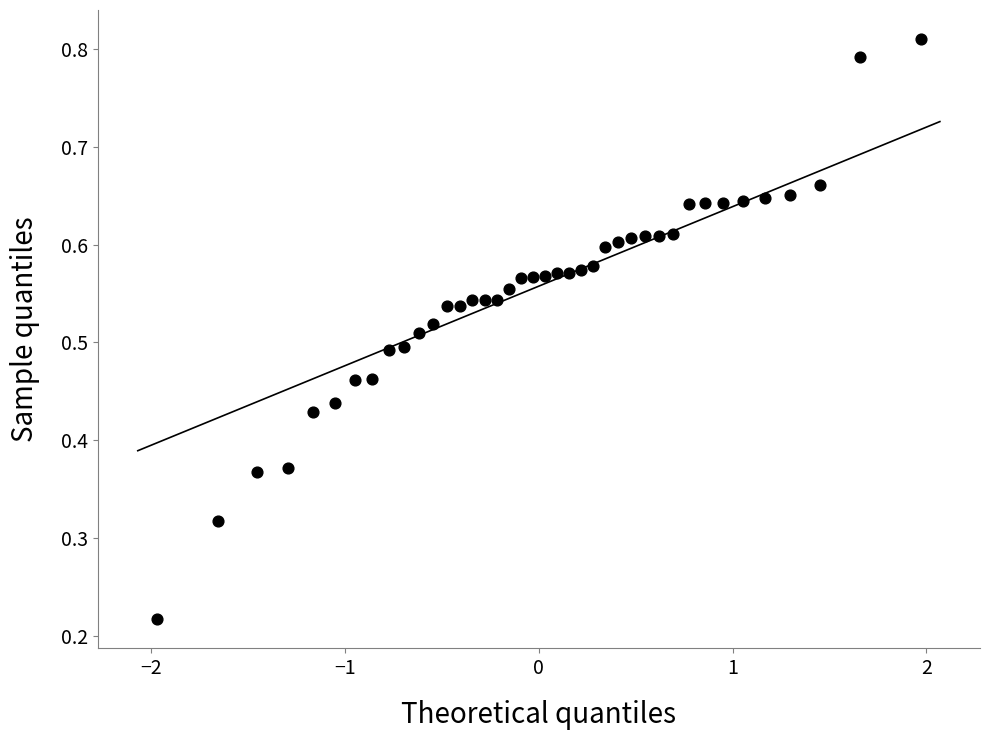

What is the range of X values (max minus min)?

3.9